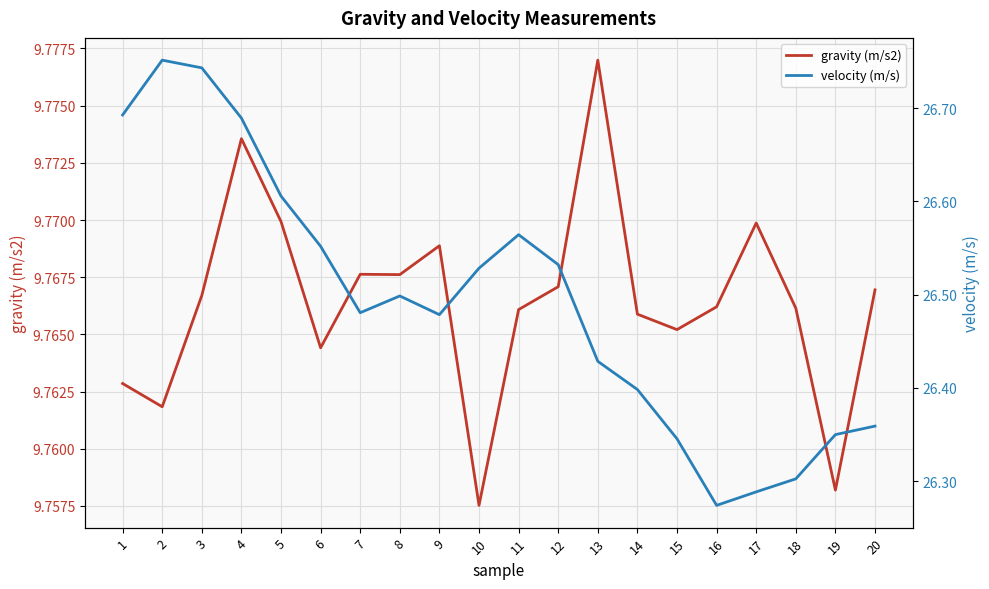

What is the total value across all series at 15?

36.1